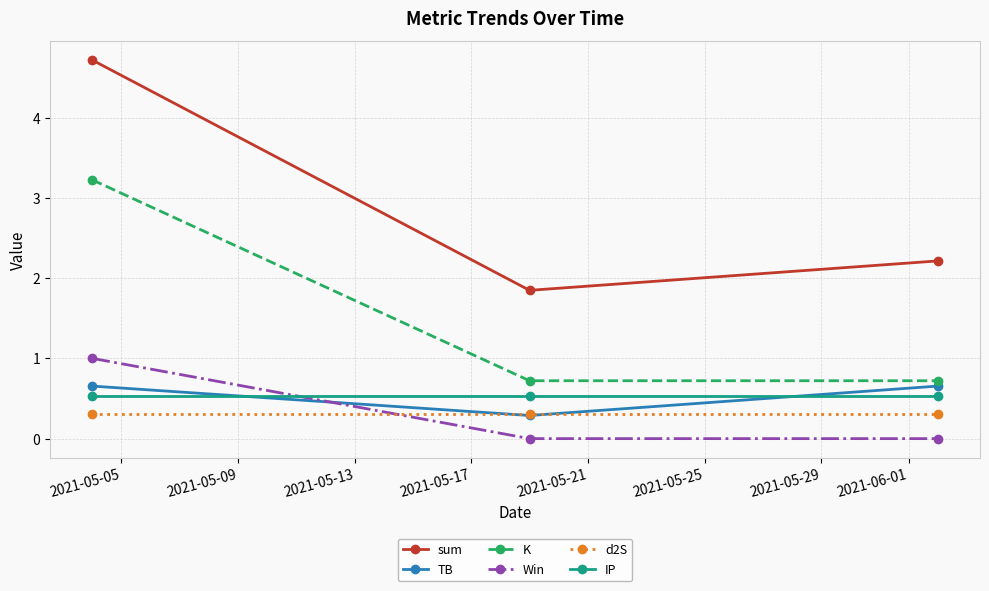

Which series has the largest range (max minus min)?

sum